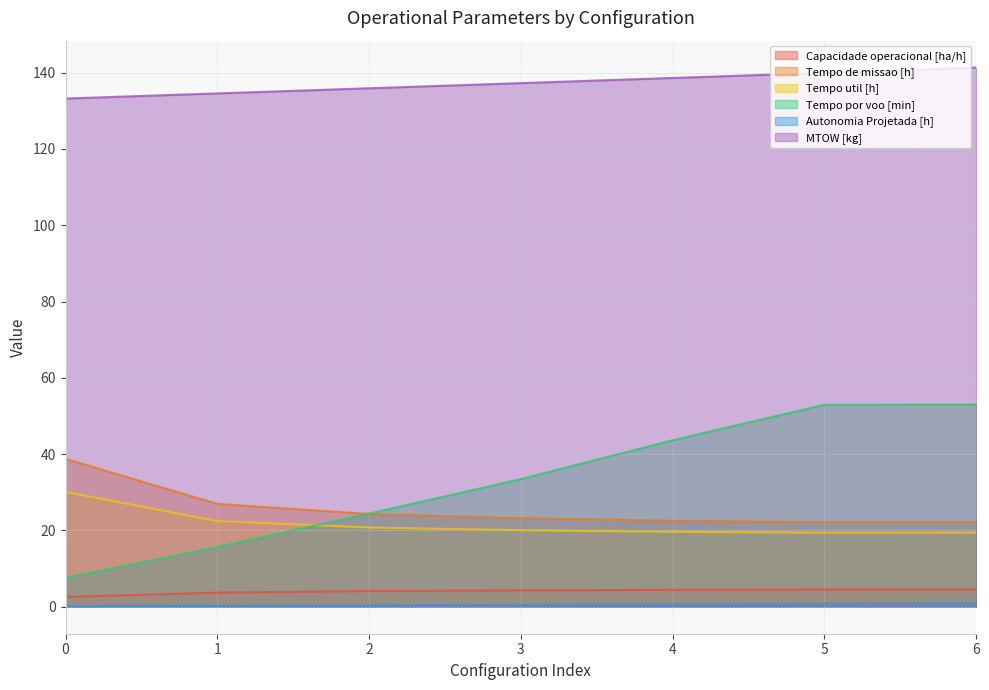

Between 0 and 5, which is larger?

5